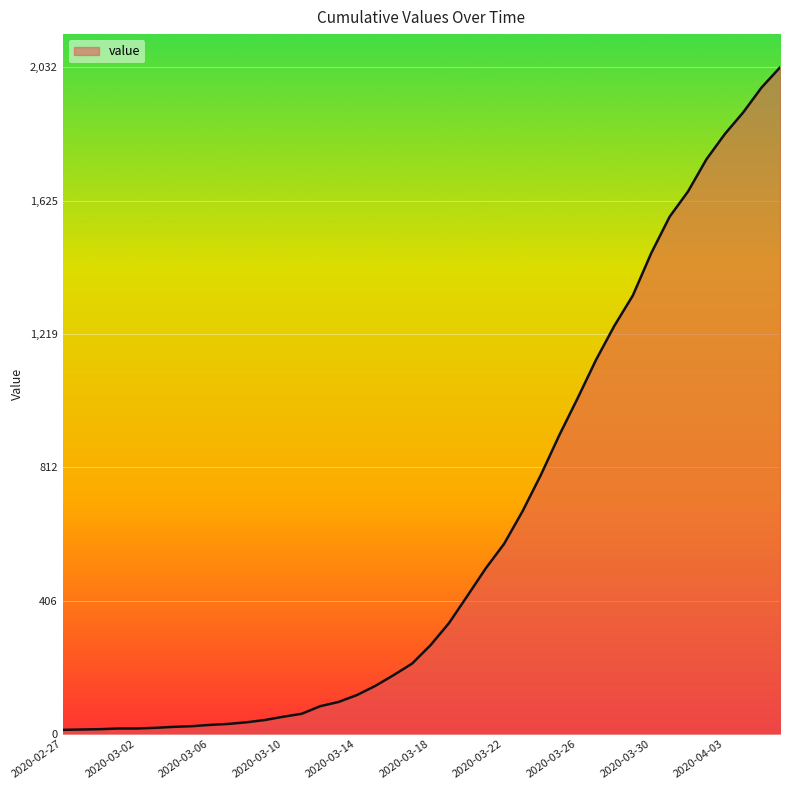

What is the greatest value displayed?

2032